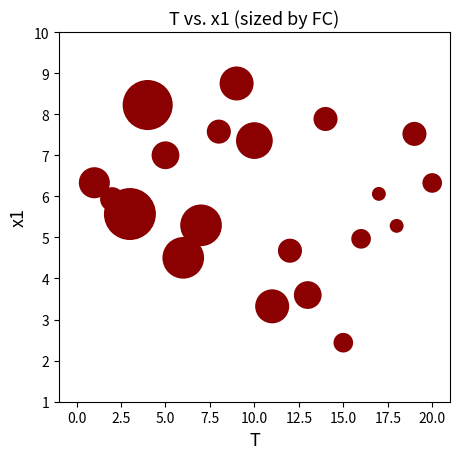

What is the range of Y values (max minus min)?

6.3